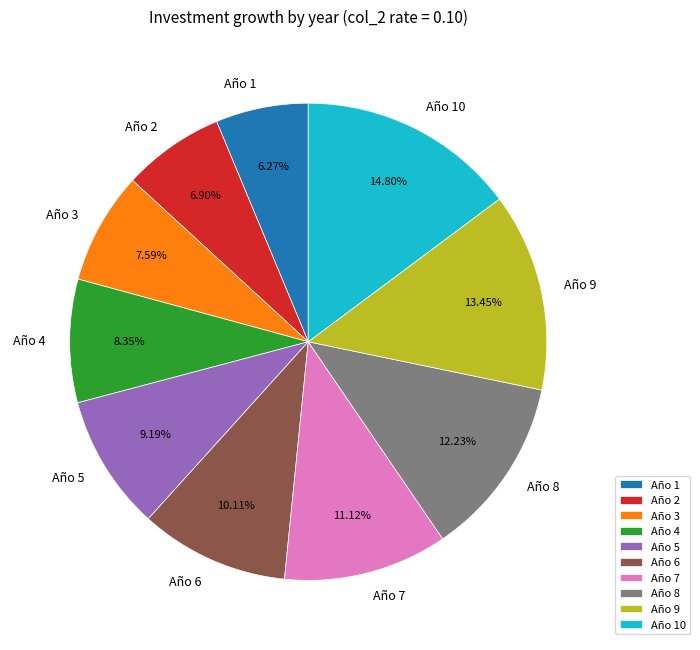

To the nearest percent, what is the difference between the Año 1 and Año 10 slice percentages?

9%